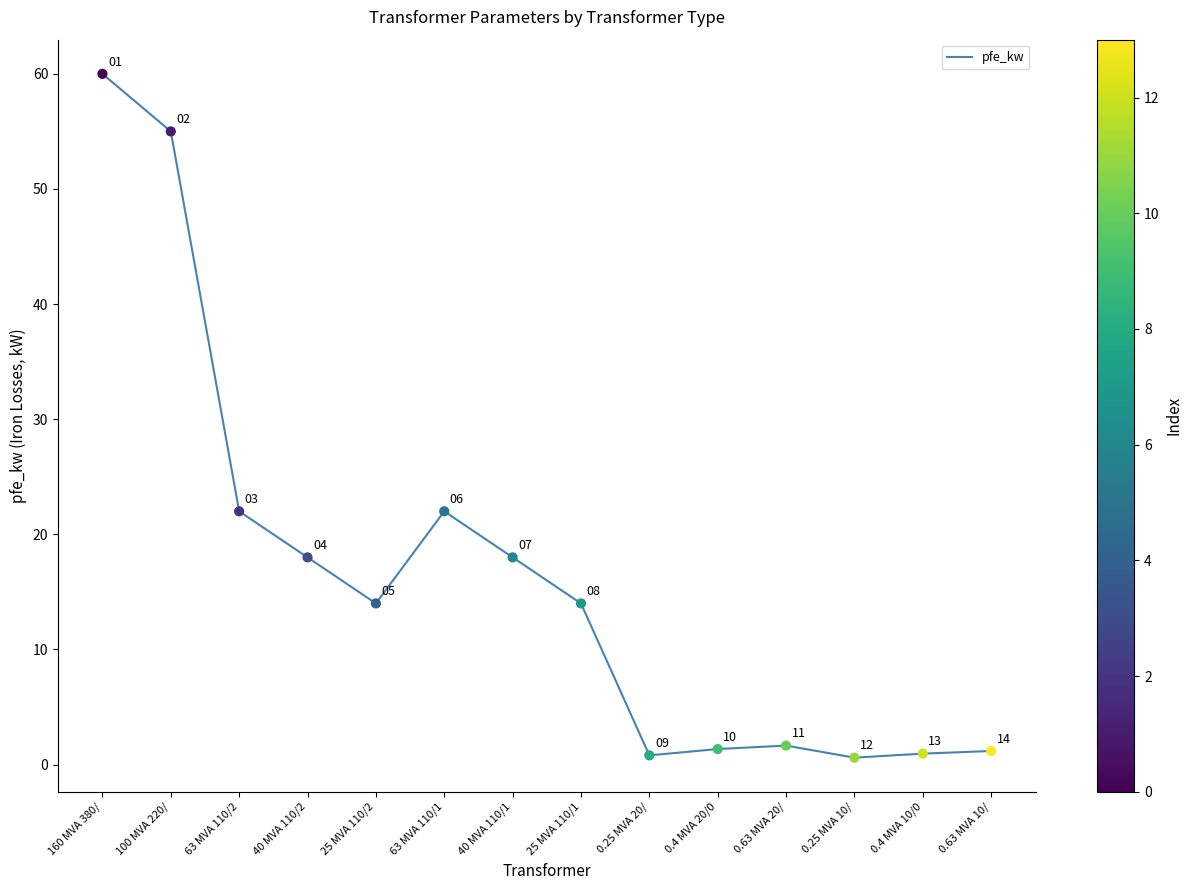

Which has a higher value, 63 MVA 110/2 or 25 MVA 110/1?

63 MVA 110/2